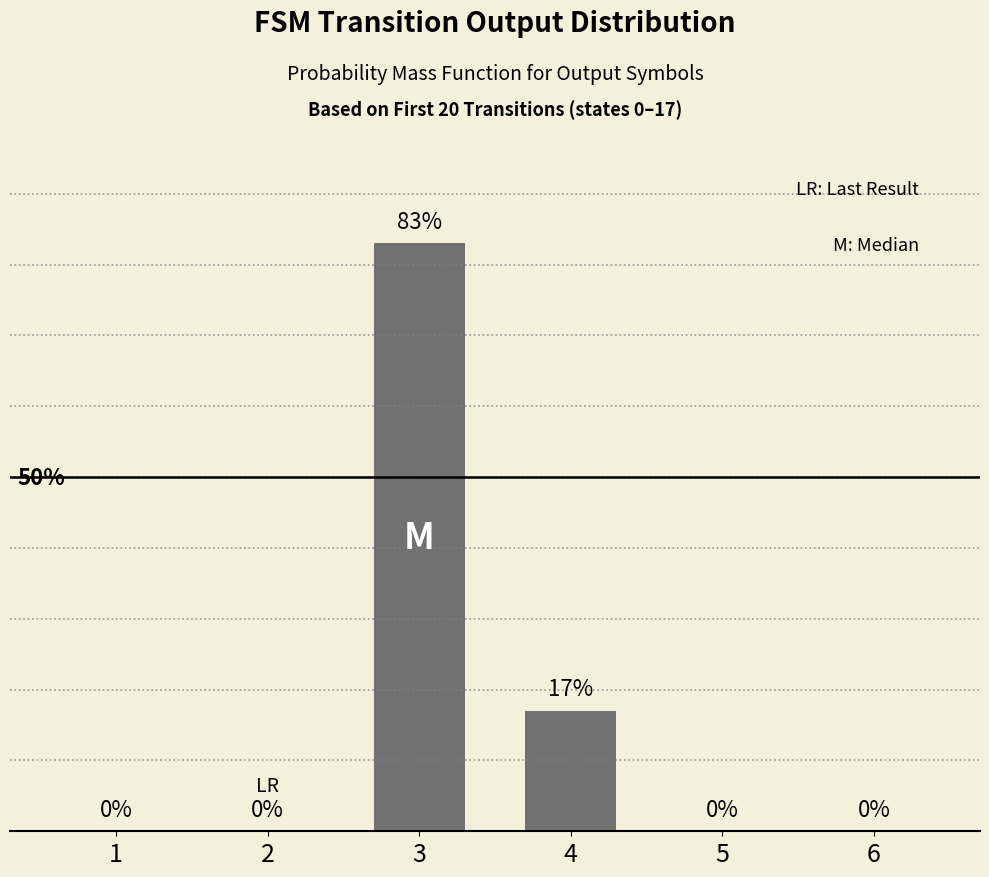

Does the chart contain stacked bars?

No